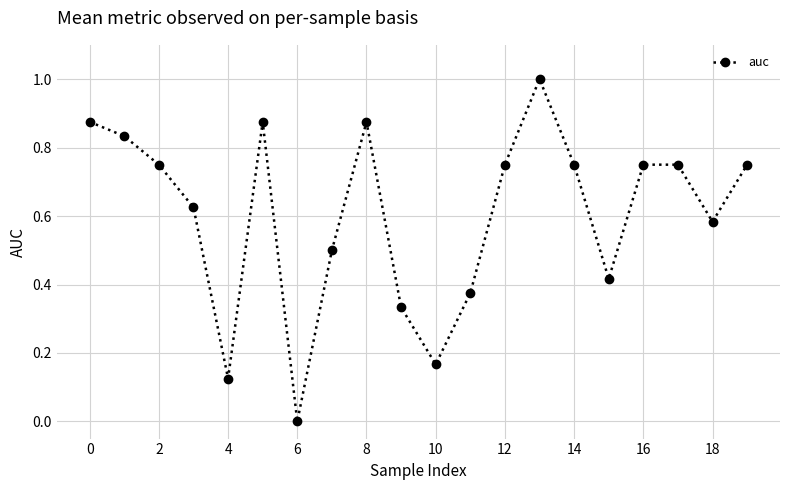

What is the difference between the maximum and minimum values?

1.0